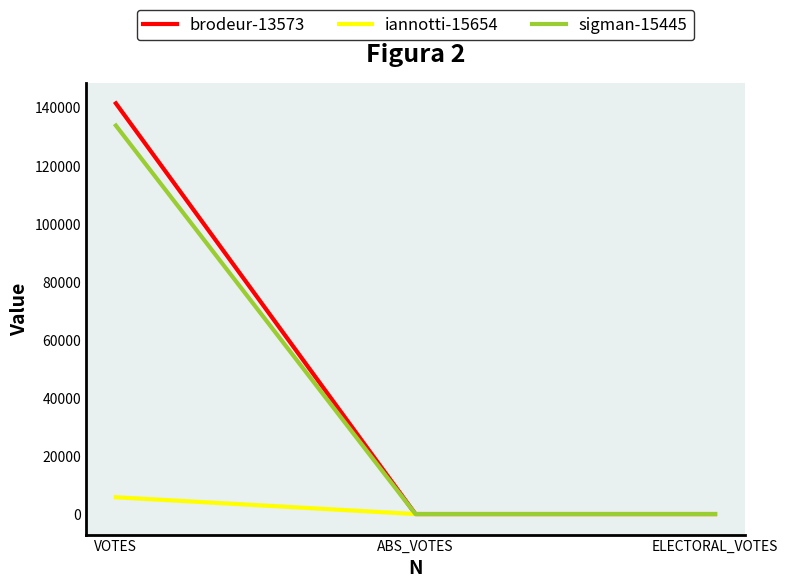

What are all the series names shown in the legend?

brodeur-13573, iannotti-15654, sigman-15445